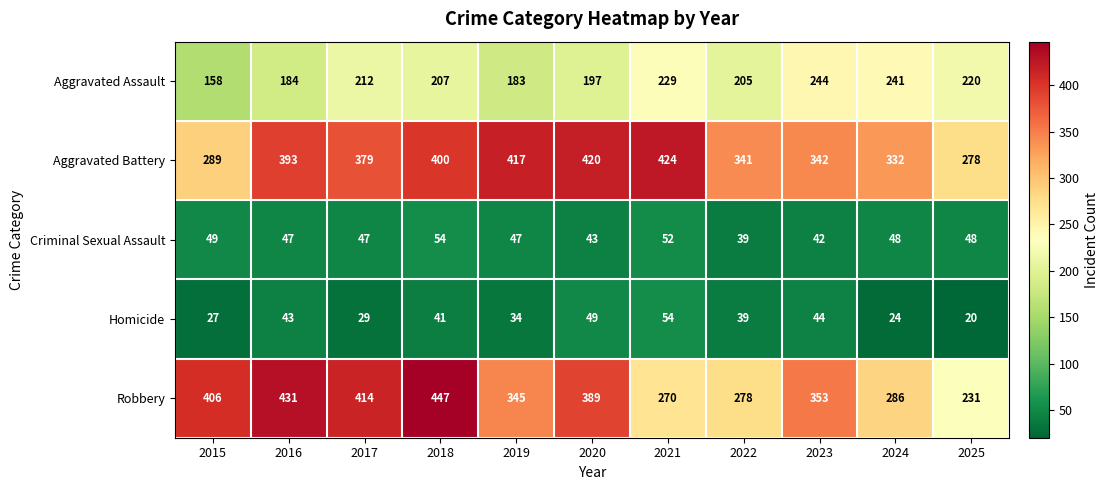

At 2018, list the series in order from largest to smallest.

Robbery, Aggravated Battery, Aggravated Assault, Criminal Sexual Assault, Homicide